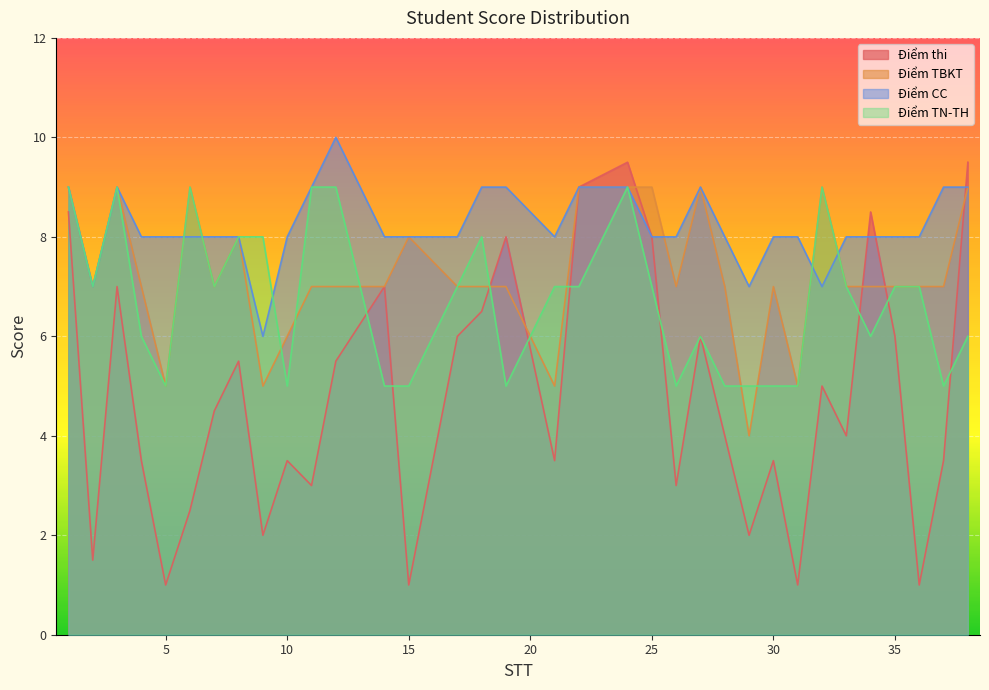

The Điểm CC series shows 6.0 at 9. True or false?

True